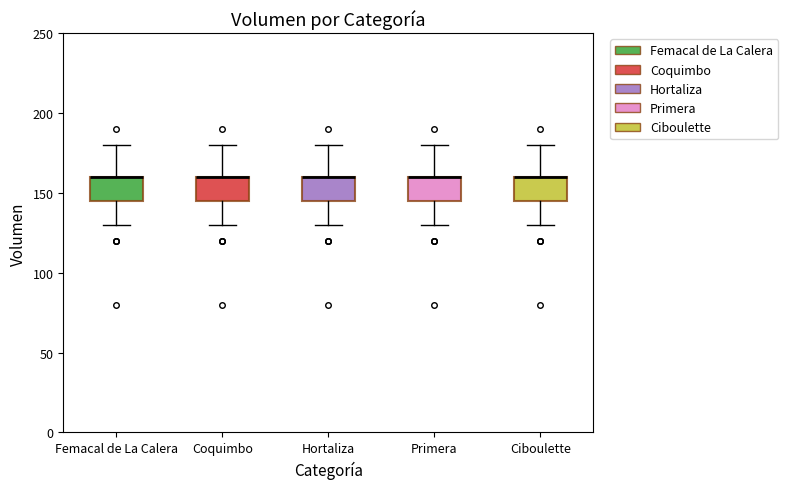

Reading left to right, transcribe this box plot: for each box, give where its median line is, the range the box spans, and where its two whiskers end, as read against the y-axis. The values are not printed on the chart, so give them approximately, as read against the axis.

Femacal de La Calera: median 160 (drawn on the box's upper edge), box 145 to 160, whiskers 130 to 180
Coquimbo: median 160 (drawn on the box's upper edge), box 145 to 160, whiskers 130 to 180
Hortaliza: median 160 (drawn on the box's upper edge), box 145 to 160, whiskers 130 to 180
Primera: median 160 (drawn on the box's upper edge), box 145 to 160, whiskers 130 to 180
Ciboulette: median 160 (drawn on the box's upper edge), box 145 to 160, whiskers 130 to 180